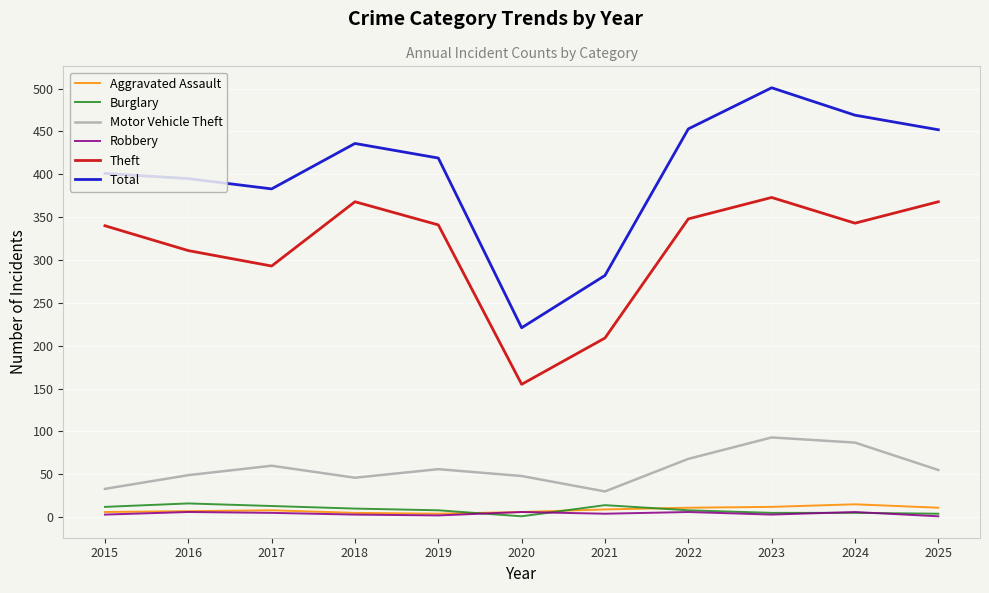

What is the minimum value shown in the chart?

1